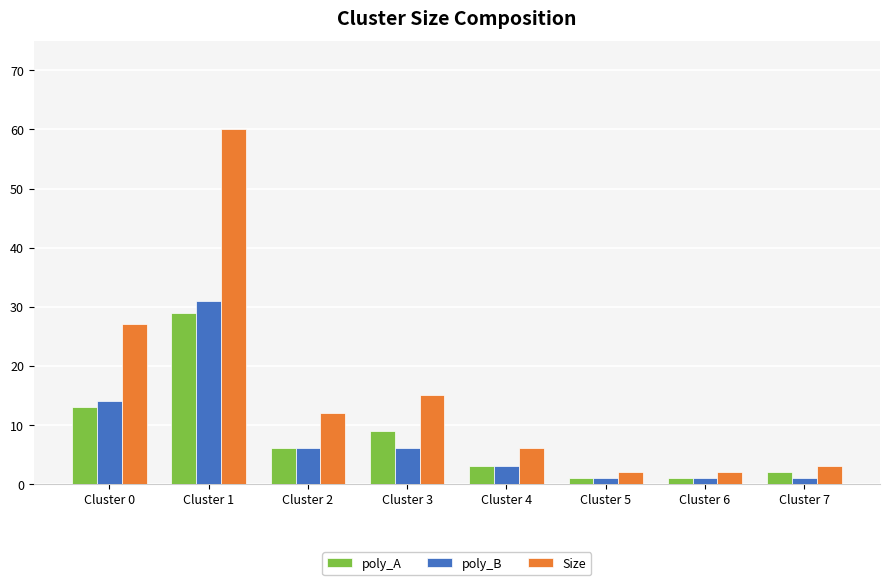

Reading right to left, what are all the values shown in this chart?

poly_A: Cluster 7=2	Cluster 6=1	Cluster 5=1	Cluster 4=3	Cluster 3=9	Cluster 2=6	Cluster 1=29	Cluster 0=13
poly_B: Cluster 7=1	Cluster 6=1	Cluster 5=1	Cluster 4=3	Cluster 3=6	Cluster 2=6	Cluster 1=31	Cluster 0=14
Size: Cluster 7=3	Cluster 6=2	Cluster 5=2	Cluster 4=6	Cluster 3=15	Cluster 2=12	Cluster 1=60	Cluster 0=27